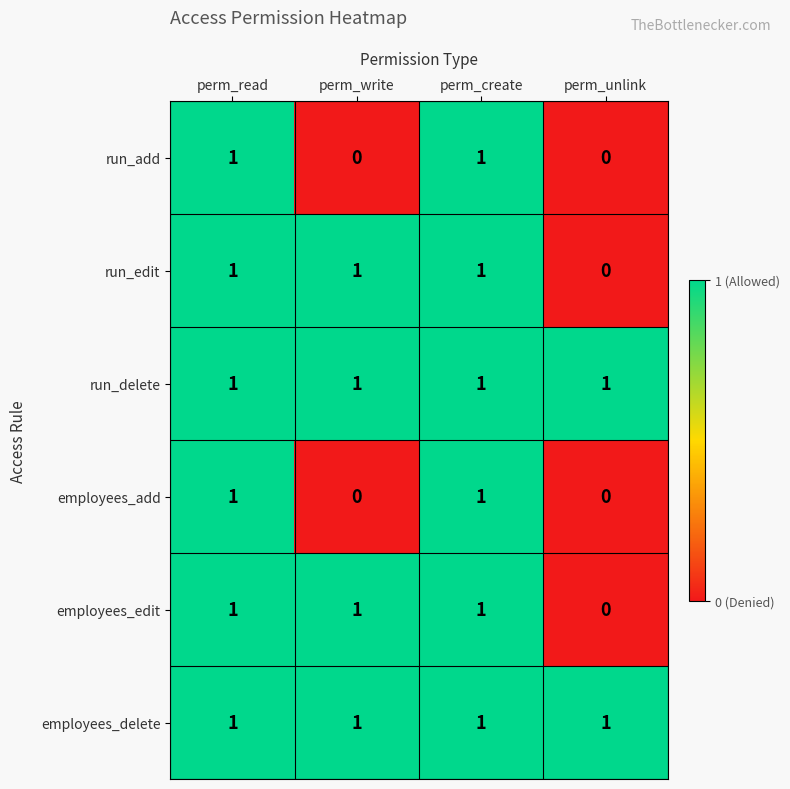

At how many categories does at least one series exceed 0?

4